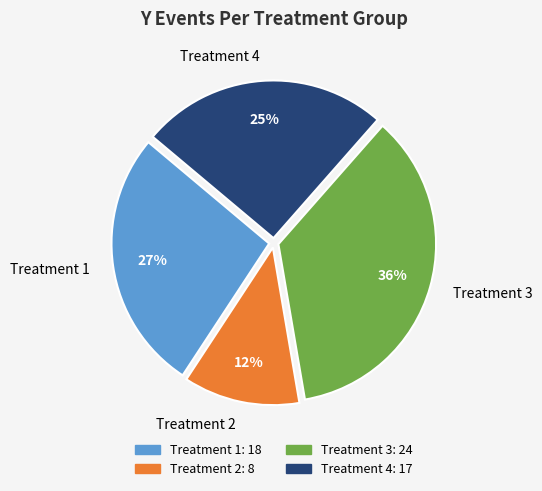

Which slice is the largest?

Treatment 3